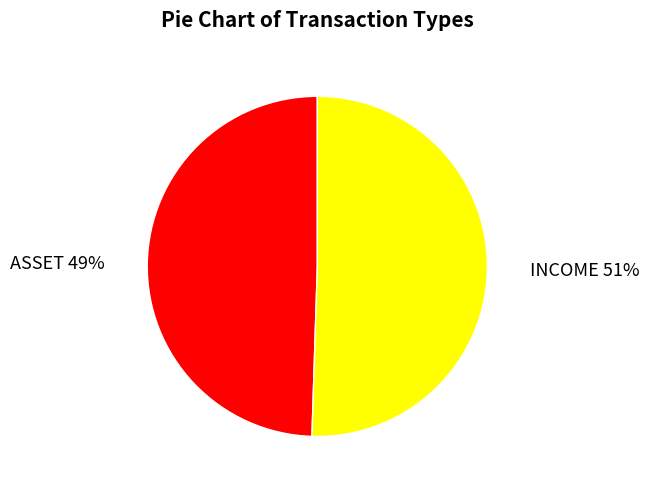

How many segments does this pie chart have?

2